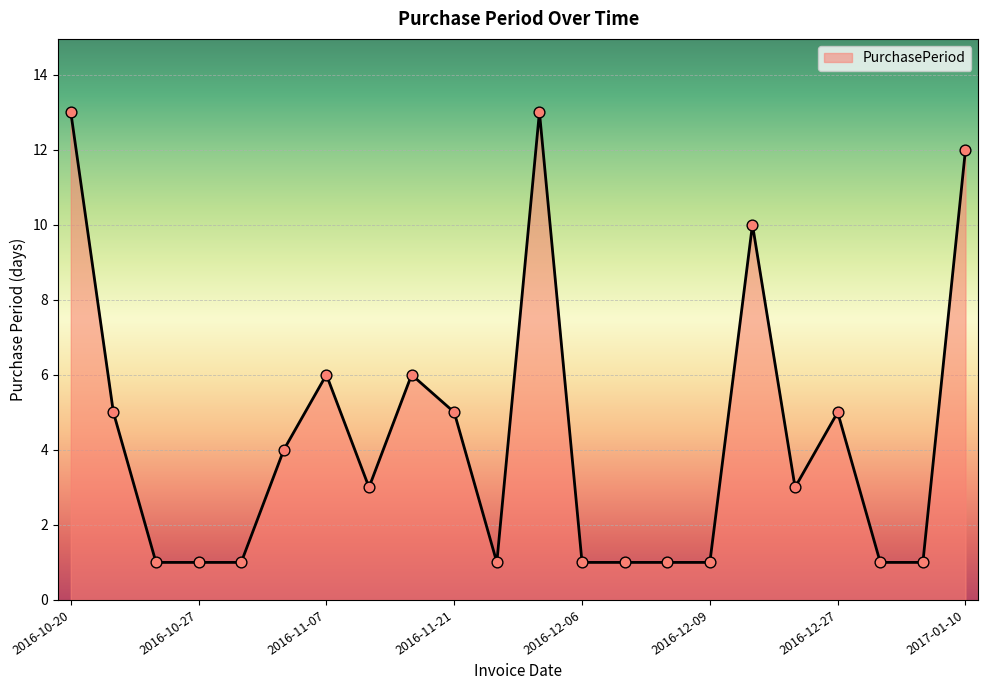

What is the difference between the maximum and minimum values?

12